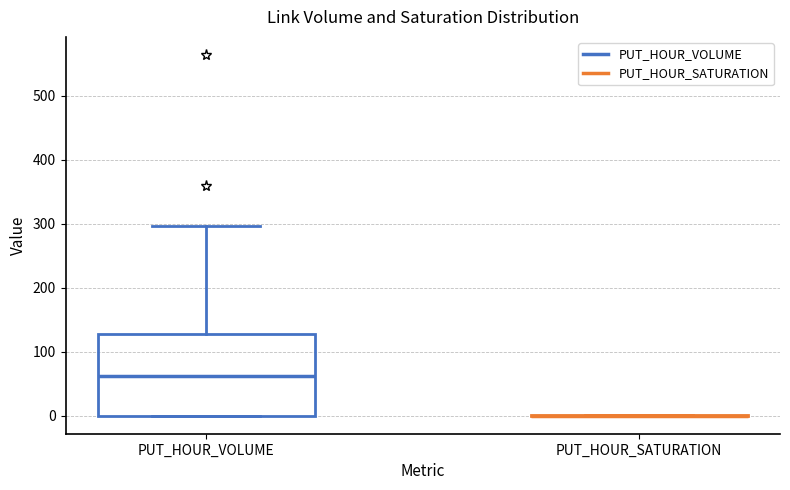

Comparing the boxes themselves (not the whiskers), which one is the tallest?

PUT_HOUR_VOLUME